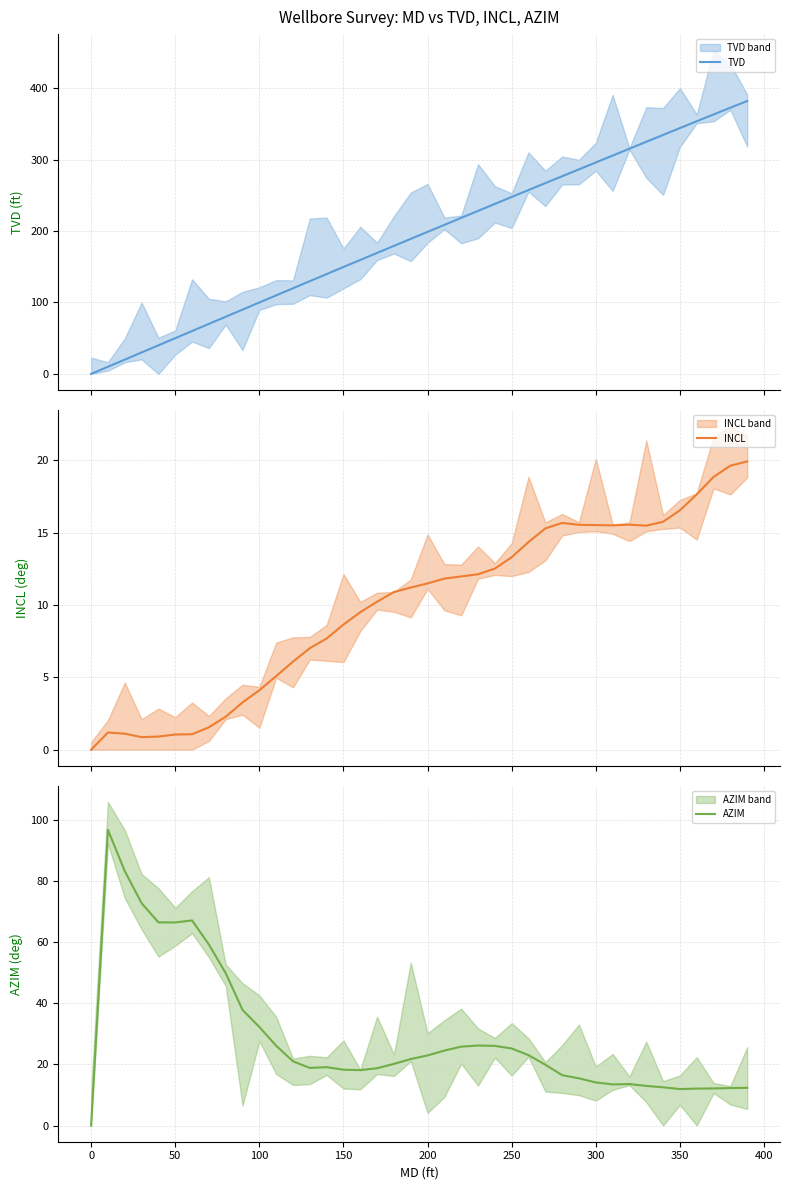

Reading left to right, transcribe all the data shown in this chart.

TVD: 0.0	10.0	20.0	30.0	40.0	50.0	60.0	70.0	80.0	90.0	100.0	109.9	119.9	129.8	139.7	149.6	159.5	169.3	179.2	189.0	198.8	208.6	218.4	228.2	237.9	247.7	257.4	267.0	276.7	286.3	296.0	305.6	315.2	324.9	334.5	344.1	353.6	363.1	372.6	382.0
INCL: 0.0	1.2	1.1	0.9	0.9	1.1	1.1	1.6	2.3	3.3	4.1	5.1	6.1	7.0	7.7	8.7	9.5	10.2	10.9	11.2	11.5	11.8	12.0	12.1	12.5	13.3	14.4	15.3	15.7	15.6	15.5	15.5	15.6	15.5	15.8	16.6	17.6	18.9	19.6	19.9
AZIM: 0.0	96.7	83.2	72.7	66.5	66.4	67.1	59.2	49.8	37.8	32.2	26.1	21.0	18.8	19.1	18.3	18.1	18.7	20.2	21.7	22.9	24.5	25.8	26.2	26.1	25.2	23.0	19.9	16.5	15.4	14.1	13.4	13.6	13.0	12.5	11.9	12.1	12.1	12.3	12.3